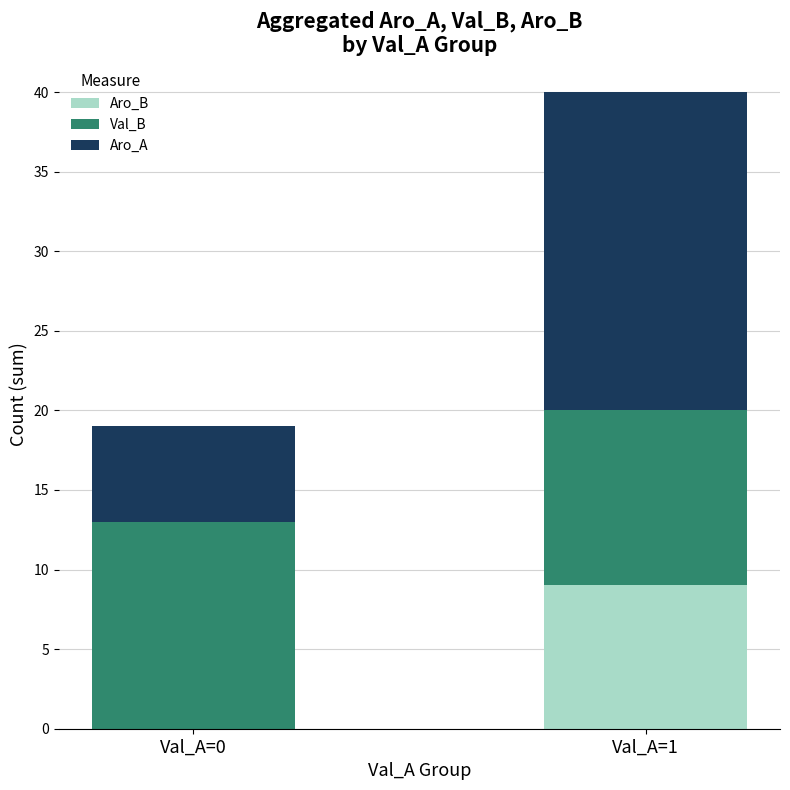

Where is Aro_B nearest to the value 4?

Val_A=0